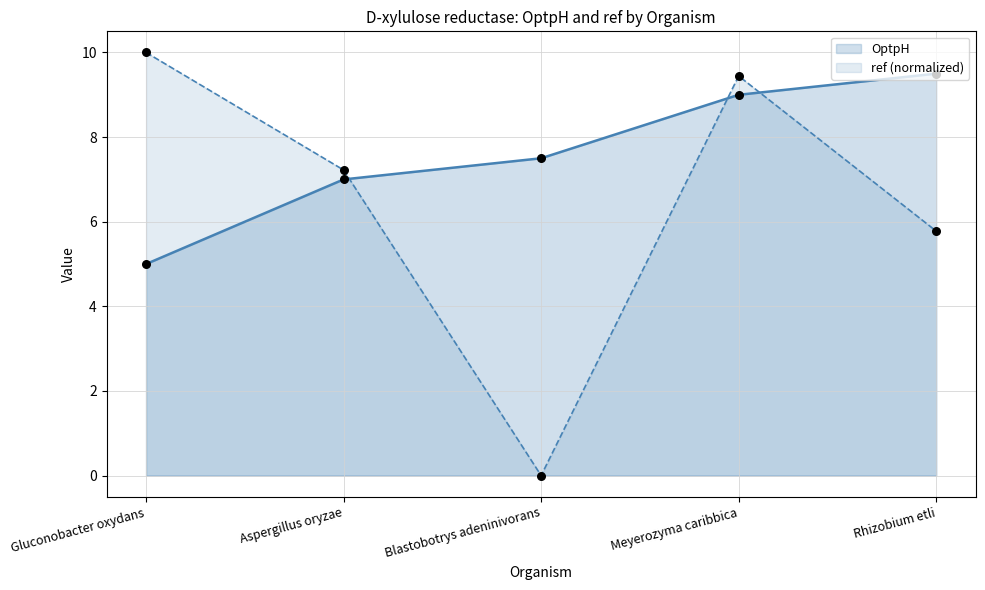

At which category is the sum across all series the highest?

Meyerozyma caribbica